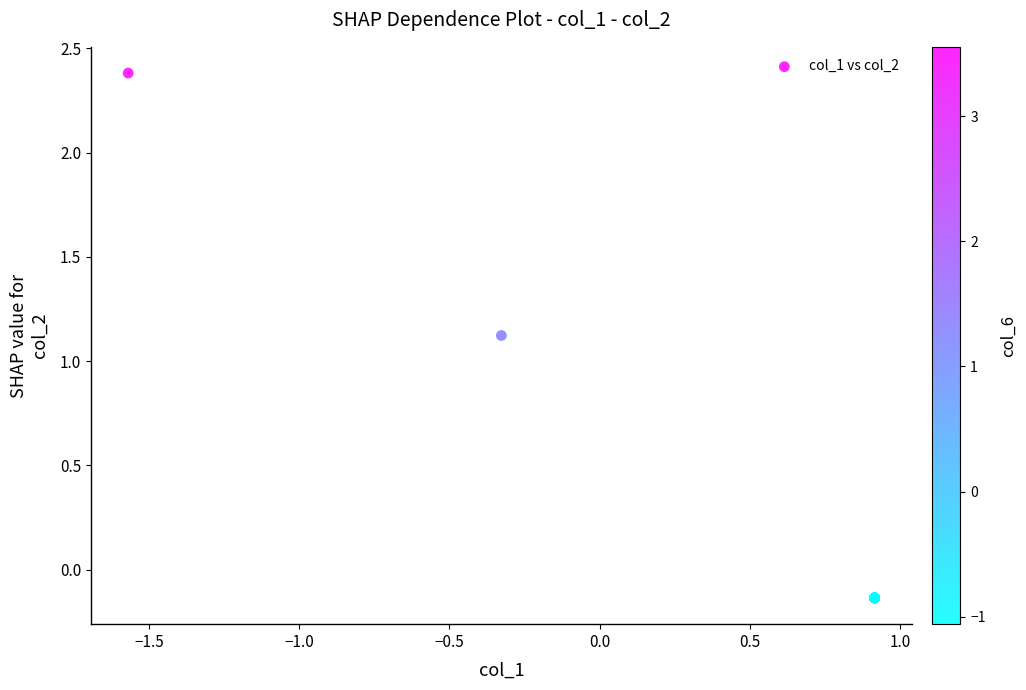

What Y value in the scatter plot is closest to 1?

1.1